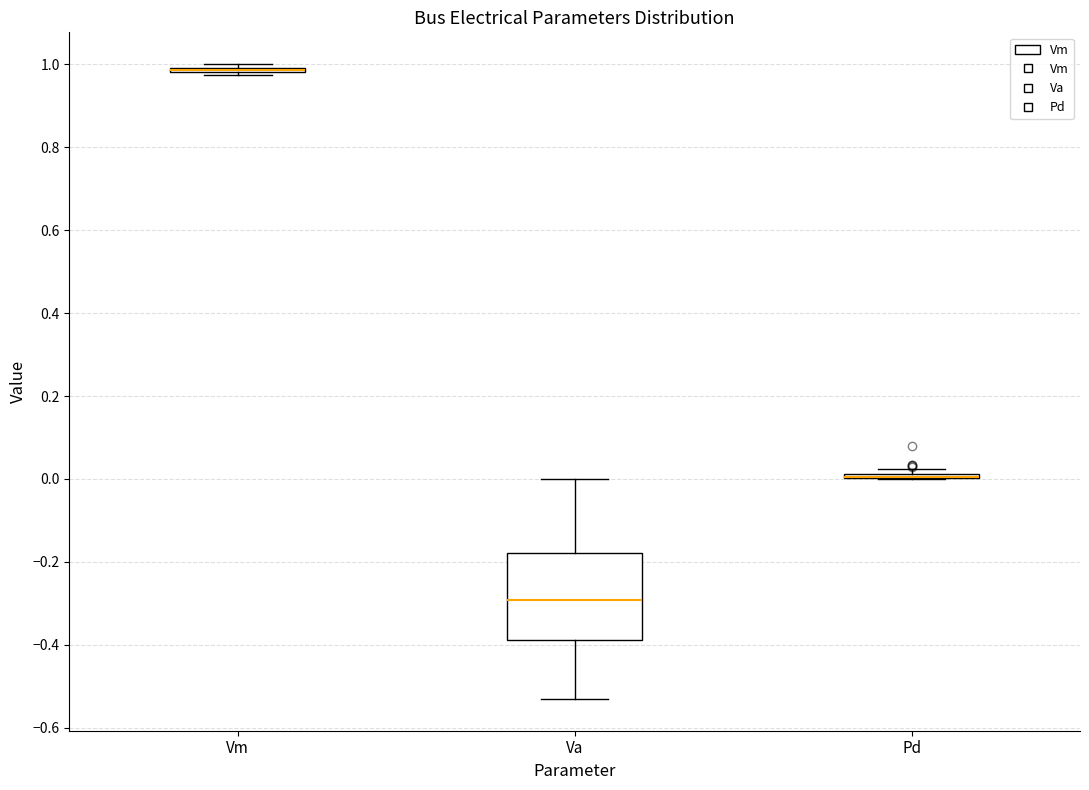

Comparing the boxes themselves (not the whiskers), which one is the tallest?

Va